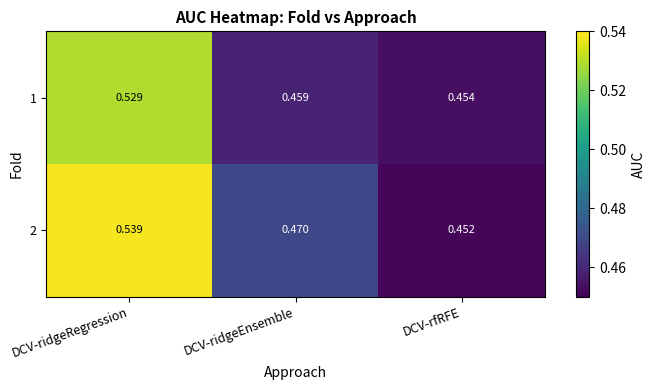

Which category has the lowest value in the 1 series?

DCV-rfRFE